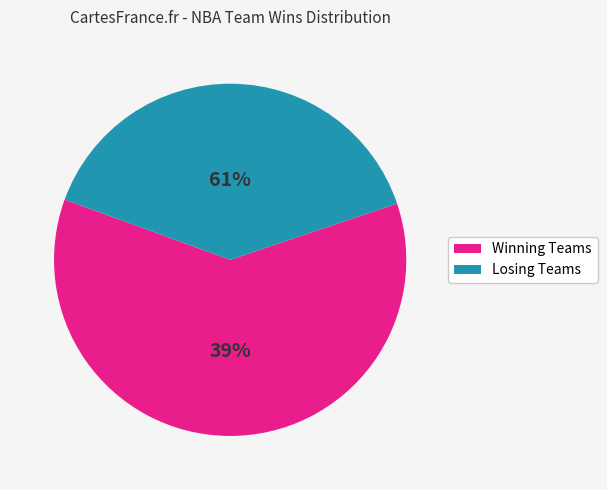

The Brooklyn Nets slice represents 1% of the pie. True or false?

False